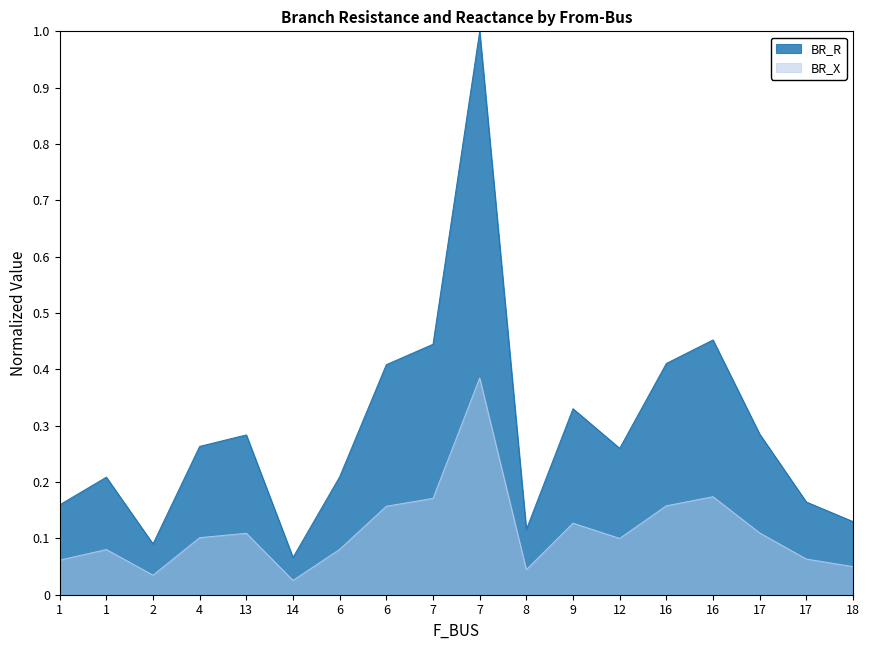

Is it true that BR_X equals 0.0 at 18?

False